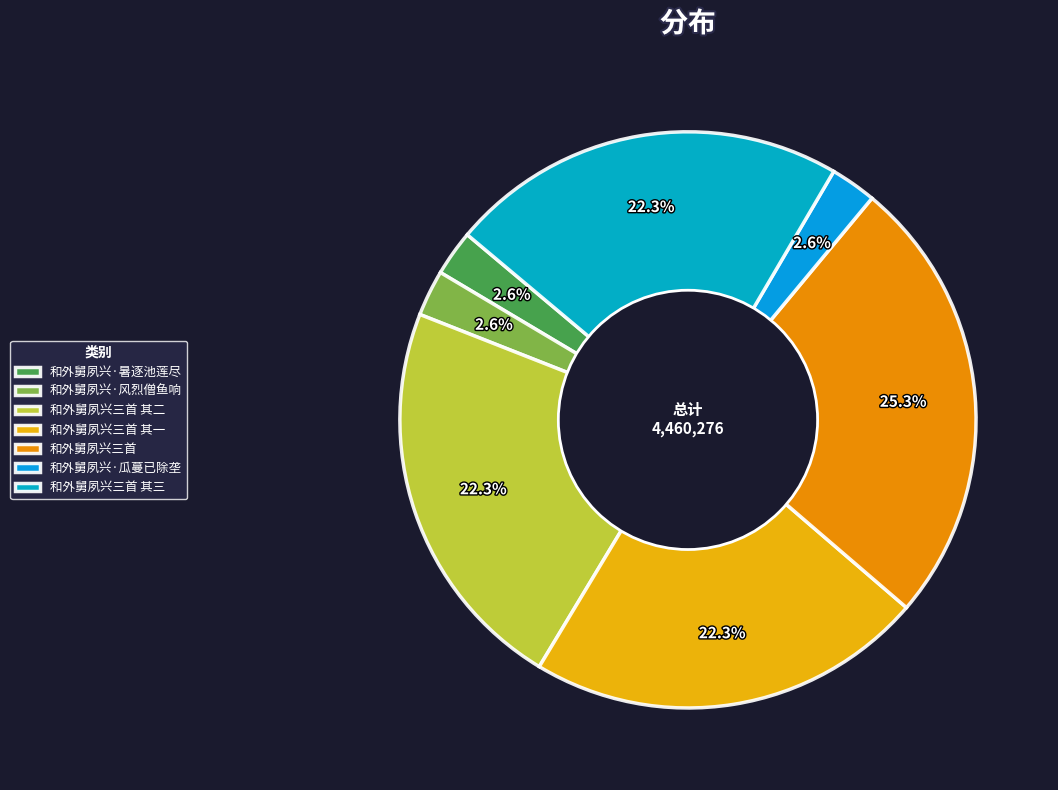

How many slices are in this pie chart?

7